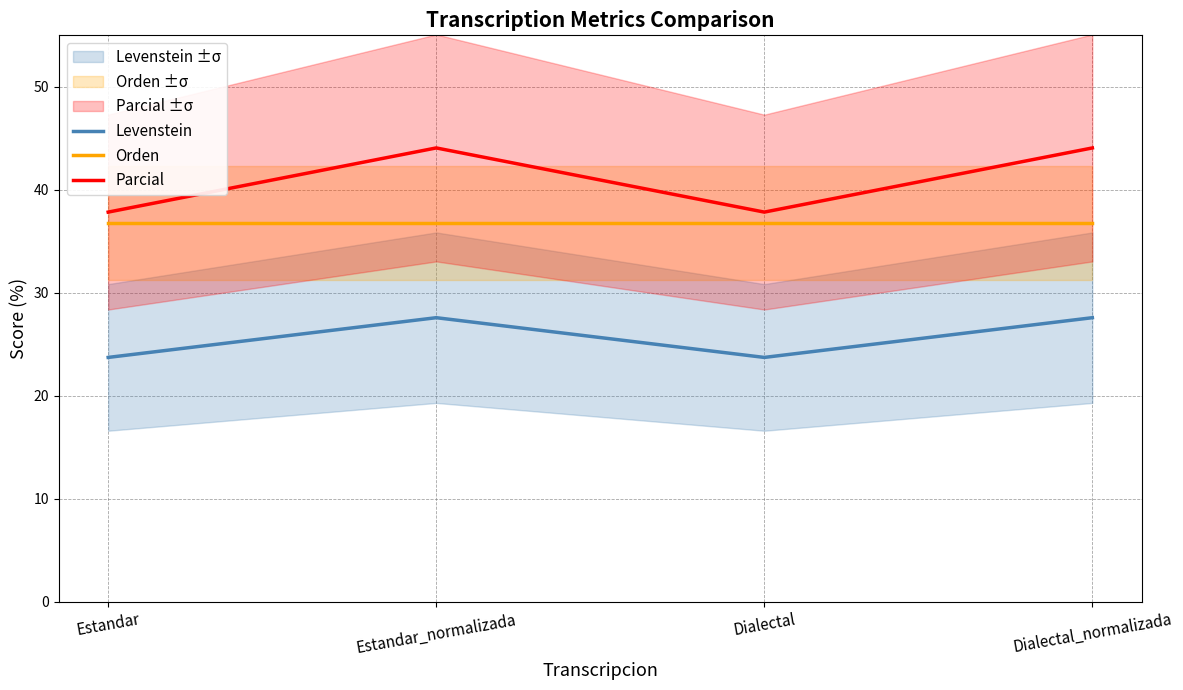

What are all the series names shown in the legend?

Levenstein, Orden, Parcial